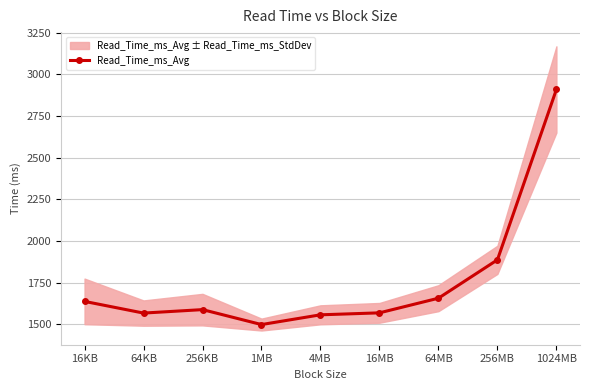

What is the sum of the values at 16MB and 256KB?

3155.0